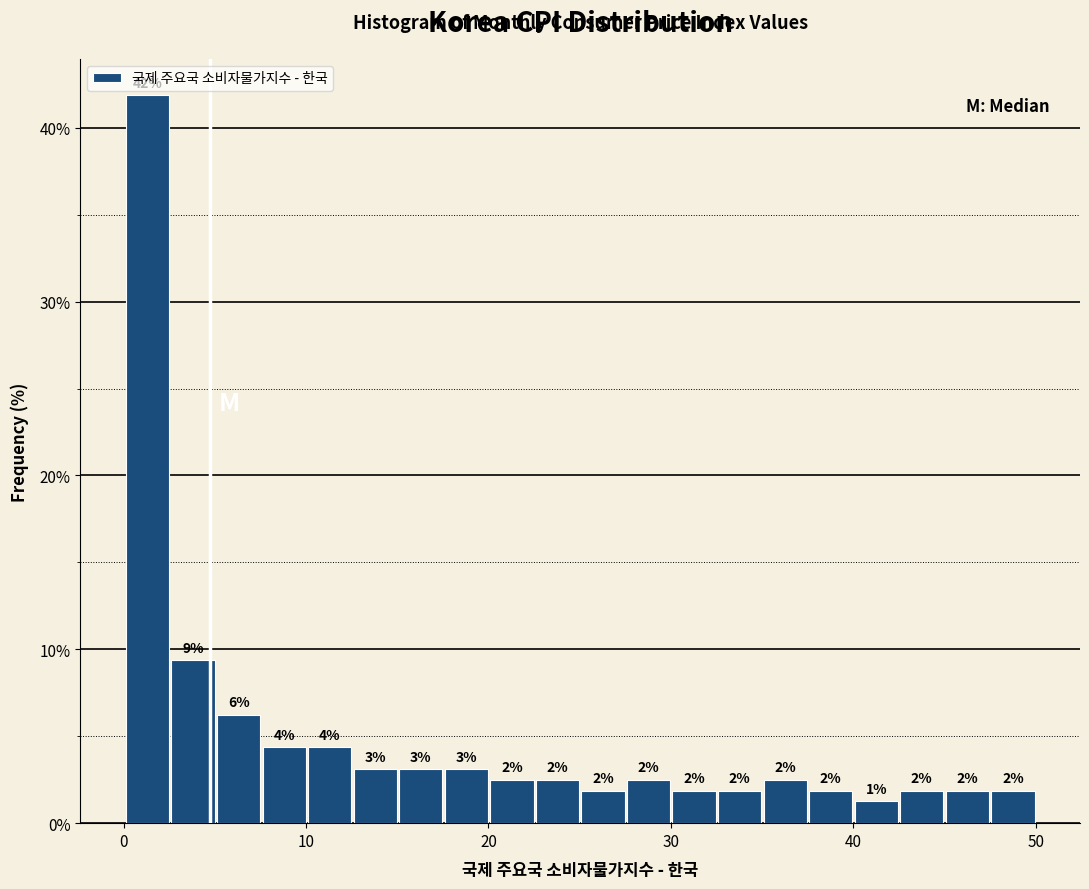

Around what value on the x-axis is the tallest bar? Give the approximate position of its centre, as read against the axis.

1